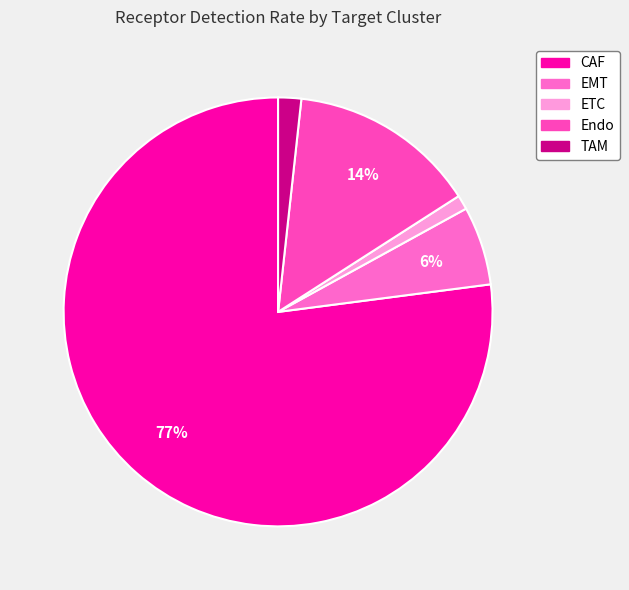

Is it true that TAM is 2% of the pie?

True